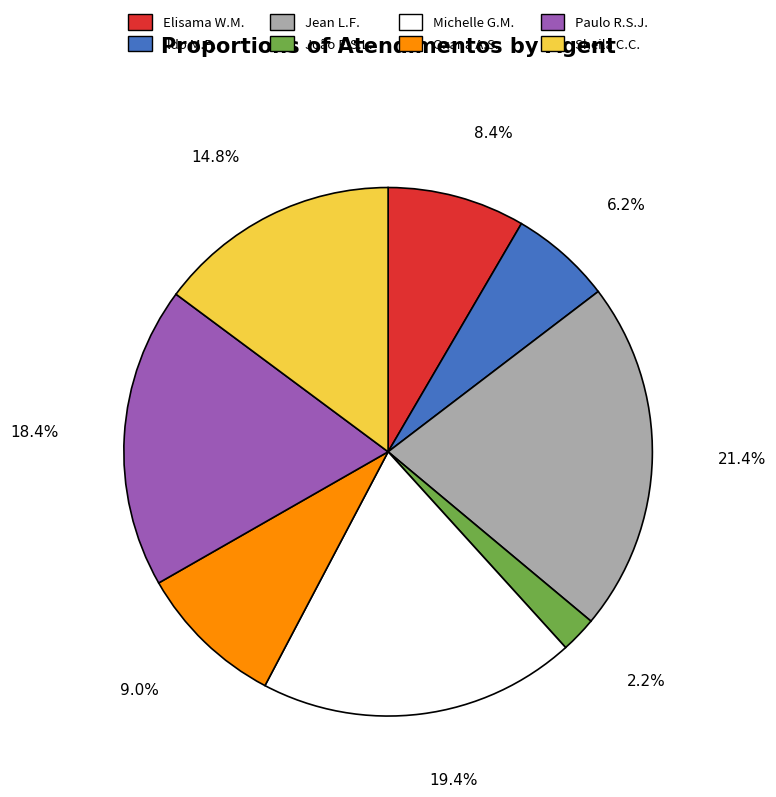

Combined, what portion of the pie is Oxana A.S. and João E.S.L.?

11.2%